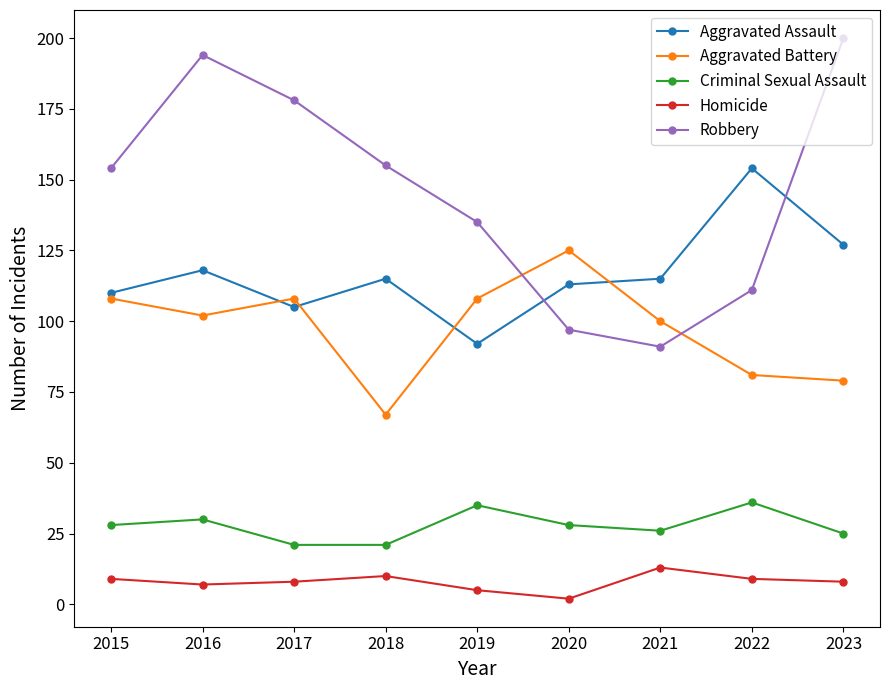

True or false: Criminal Sexual Assault has more than 0 interior local peaks.

True